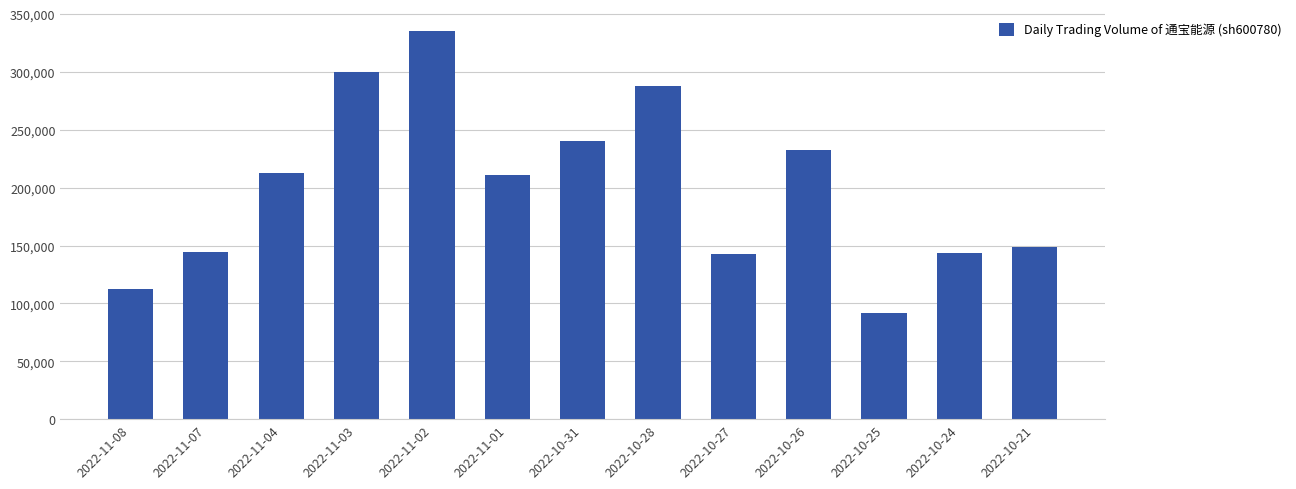

Is it true that the value at 2022-10-28 is 436661?

False